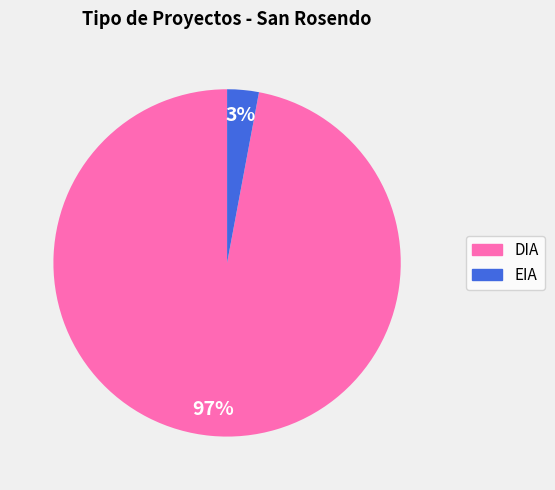

Rank the categories by value from lowest to highest.

EIA, DIA